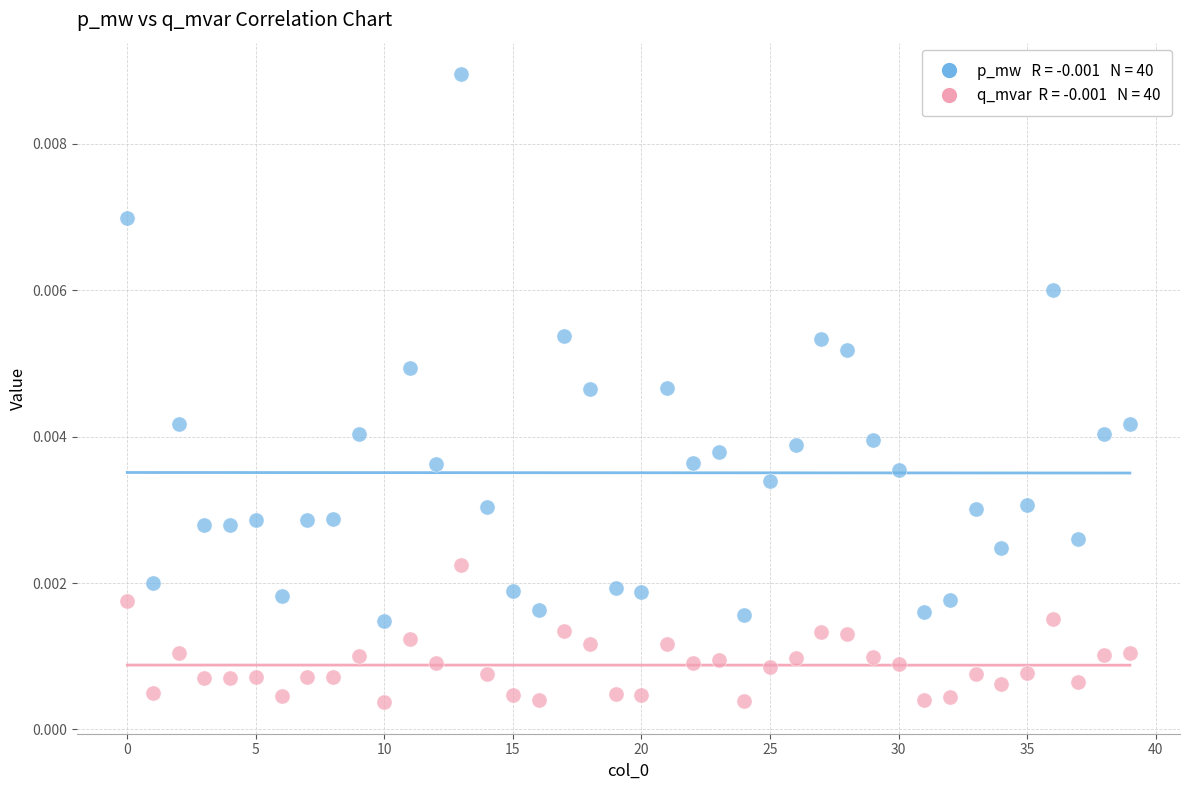

How many points are shown in the scatter plot?

80